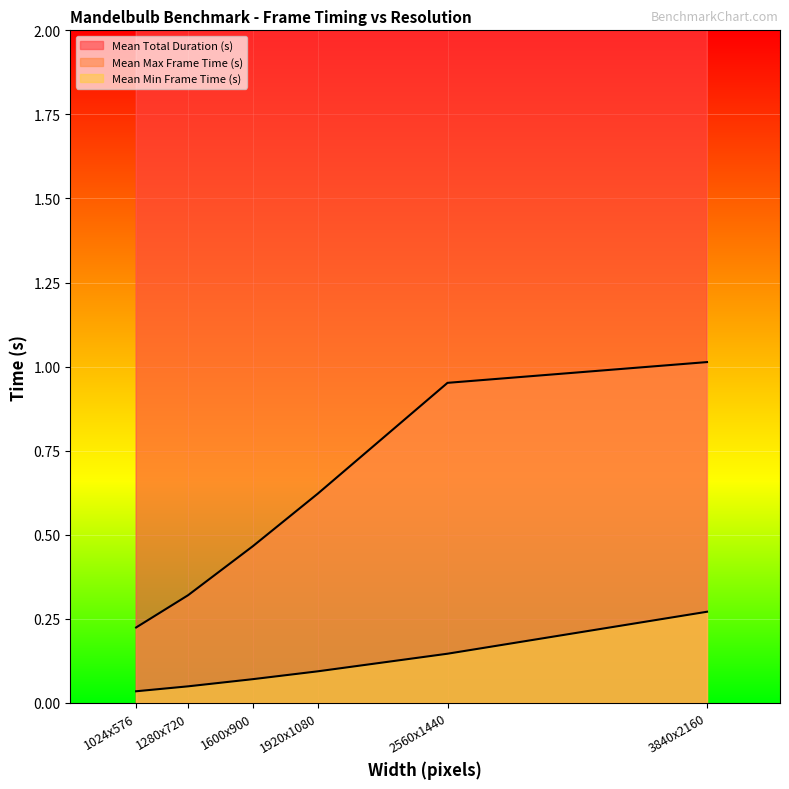

List the series in order of their peak value, highest first.

Mean Total Duration (s), Mean Max Frame Time (s), Mean Min Frame Time (s)